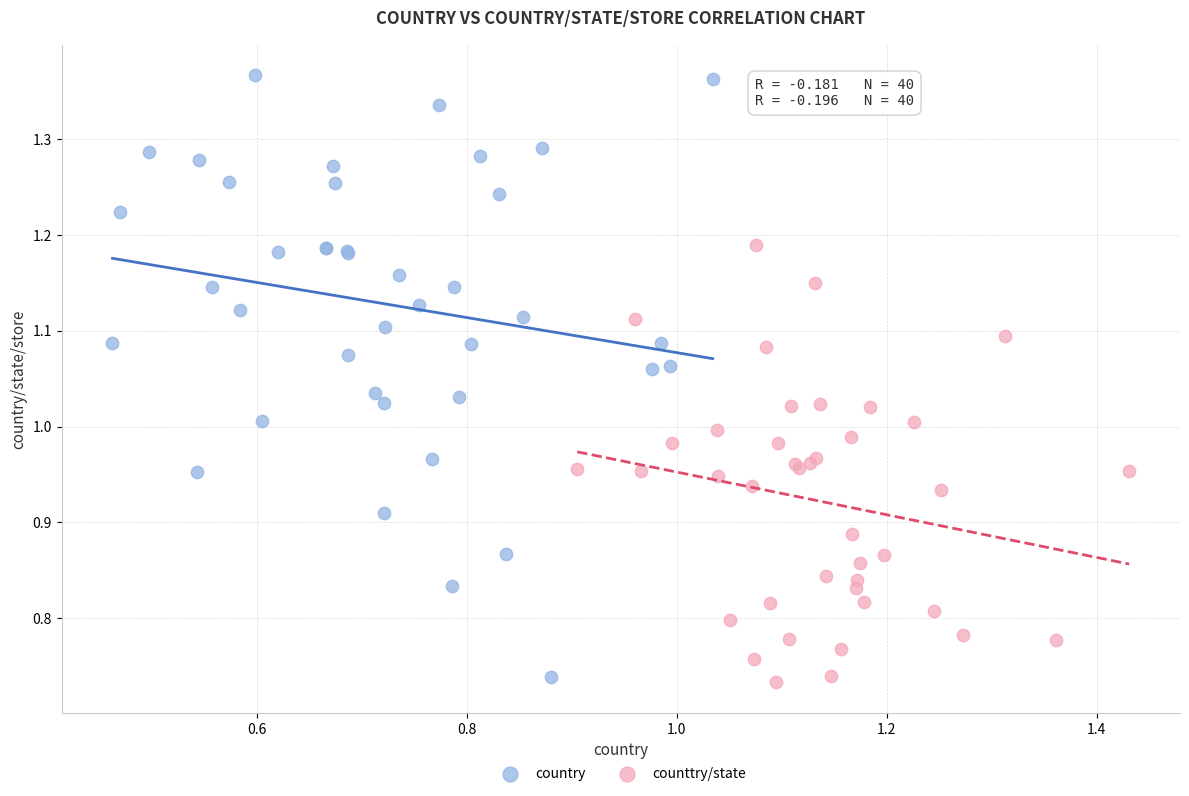

Which series has the largest Y range (max minus min)?

country